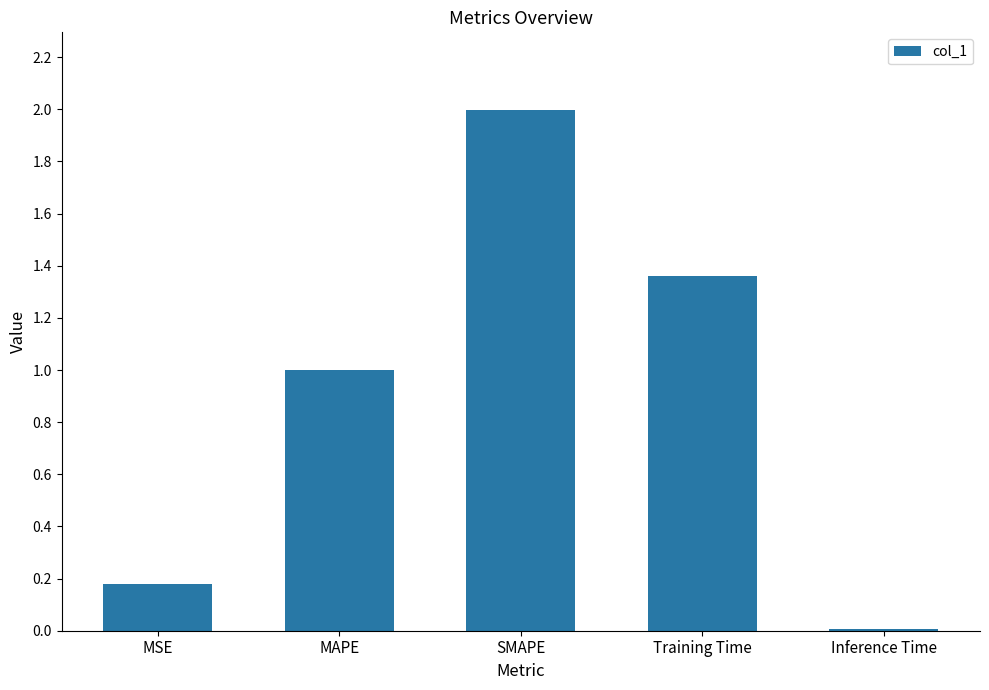

Between Training Time and MSE, which is larger?

Training Time